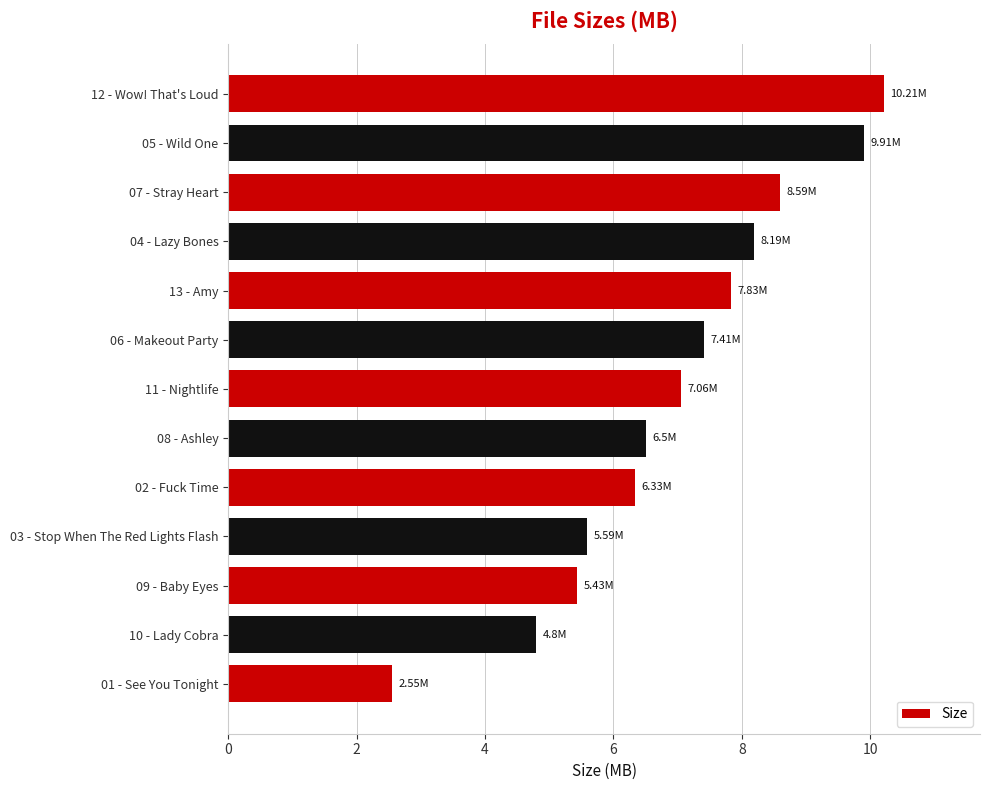

What is the sum of the values at 07 - Stray Heart and 09 - Baby Eyes?

14.0